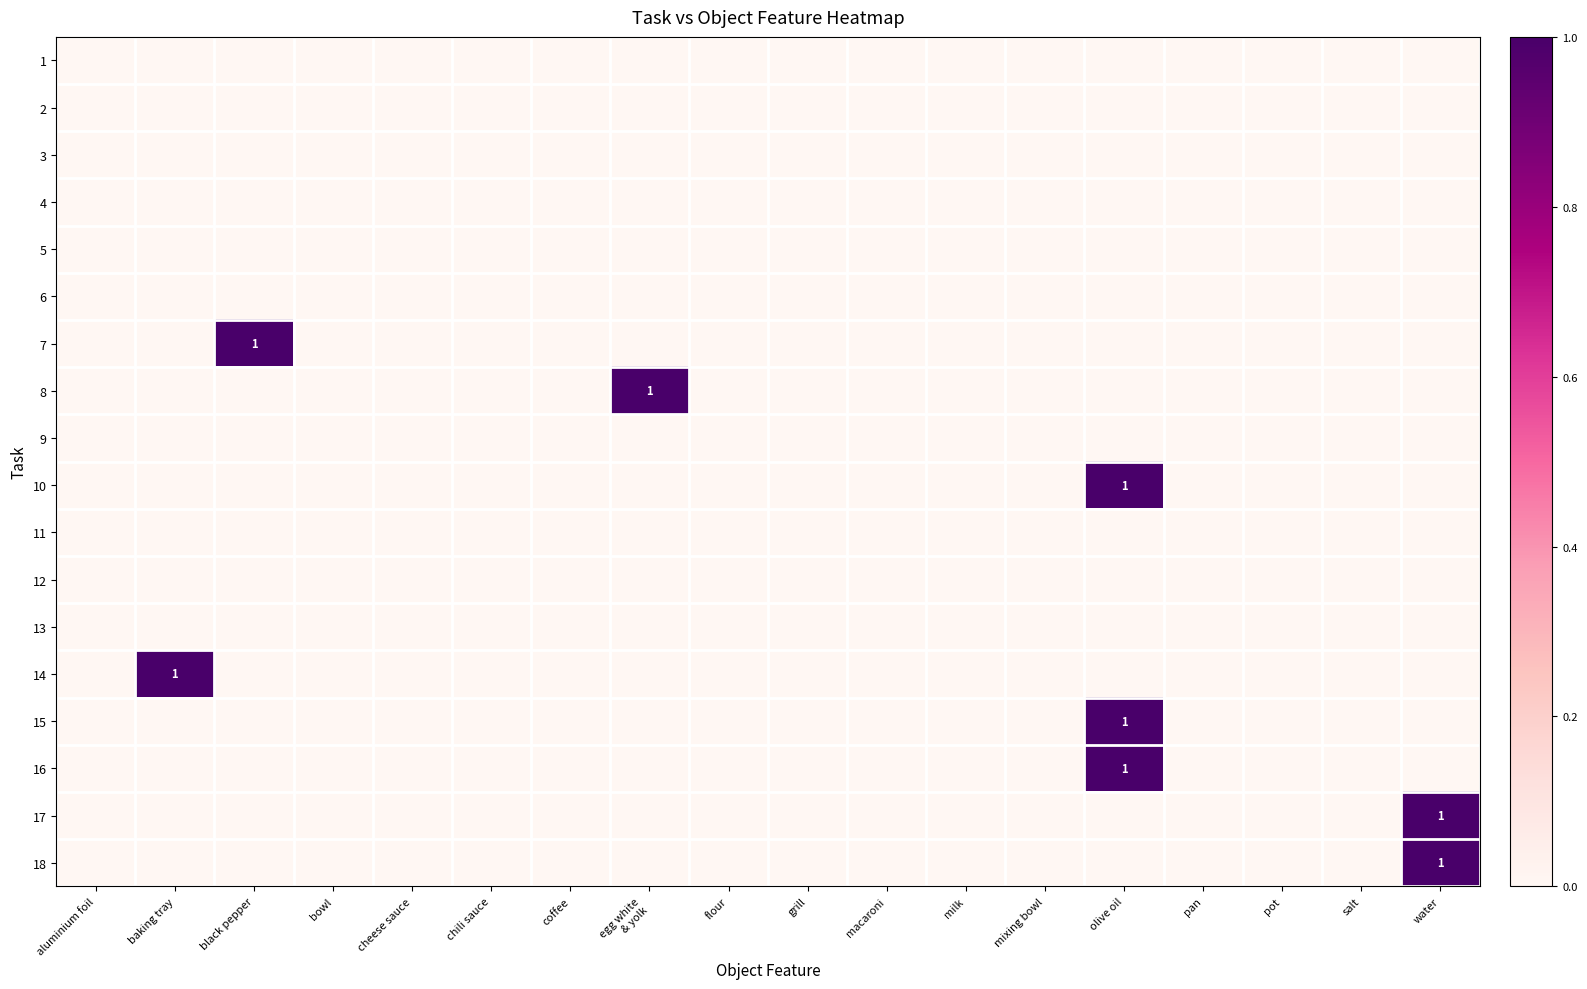

At which label is 14 closest to 0?

aluminium foil